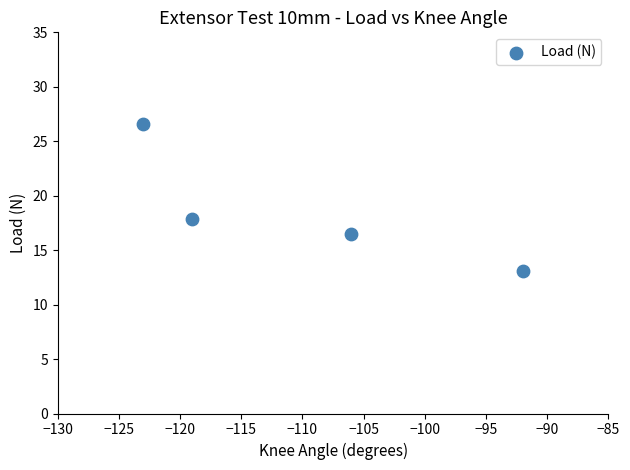

What Y value in the scatter plot is closest to 19?

17.9